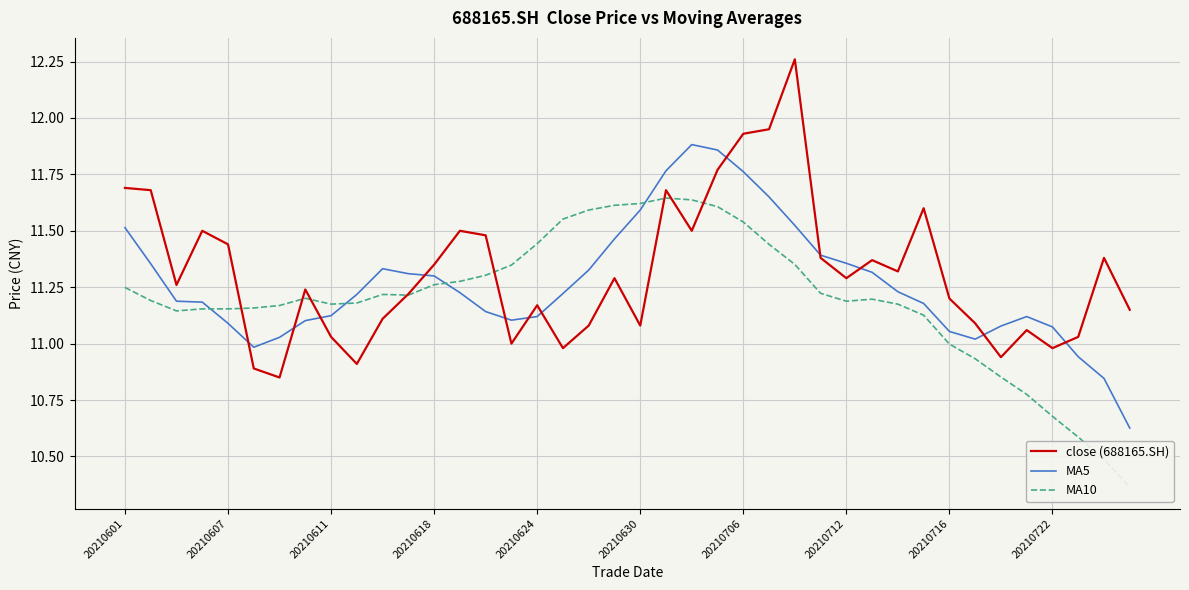

Is the value of MA5 at 20210630 greater than the value of close (688165.SH) at 20210607?

Yes